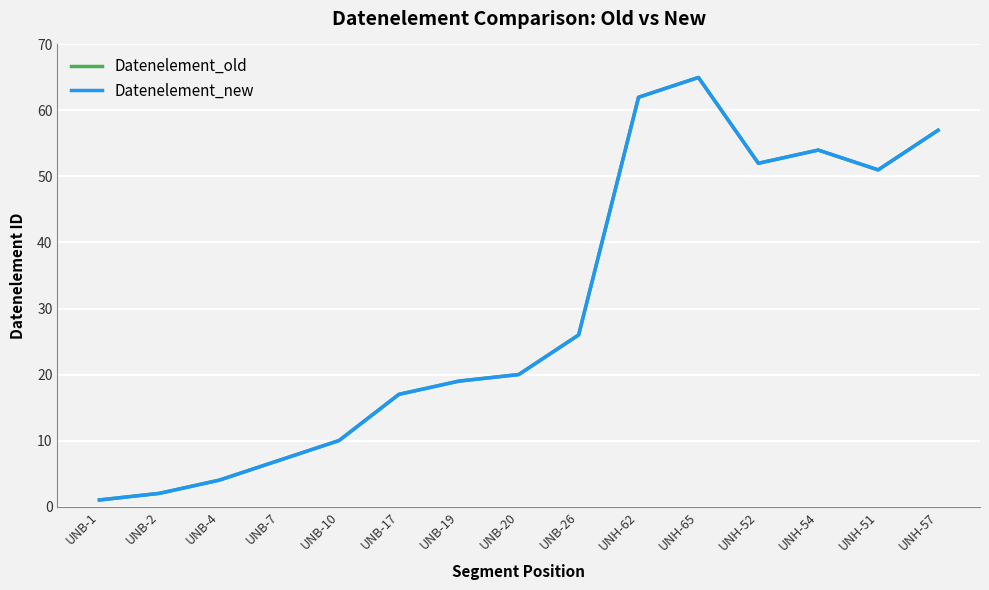

At which category is the sum across all series the highest?

UNH-65